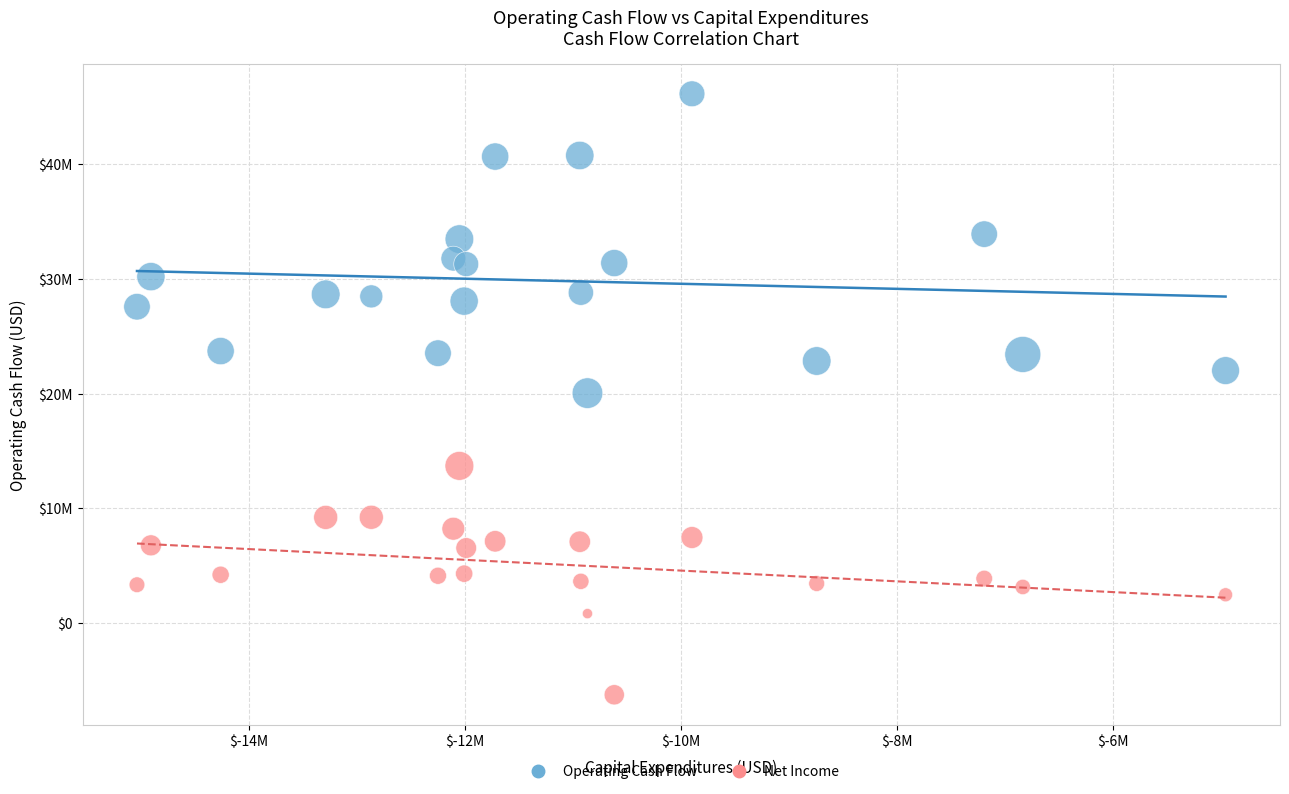

Which series has the widest spread of Y values?

Operating Cash Flow